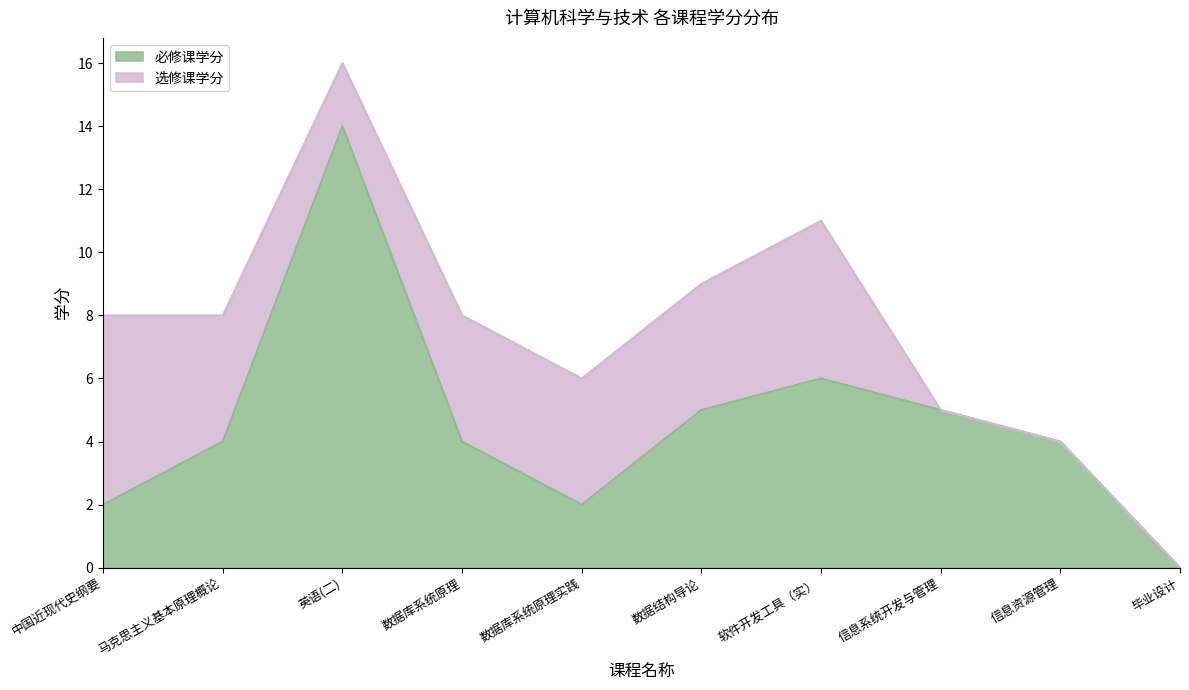

At which category does the data reach its first local peak?

英语(二)